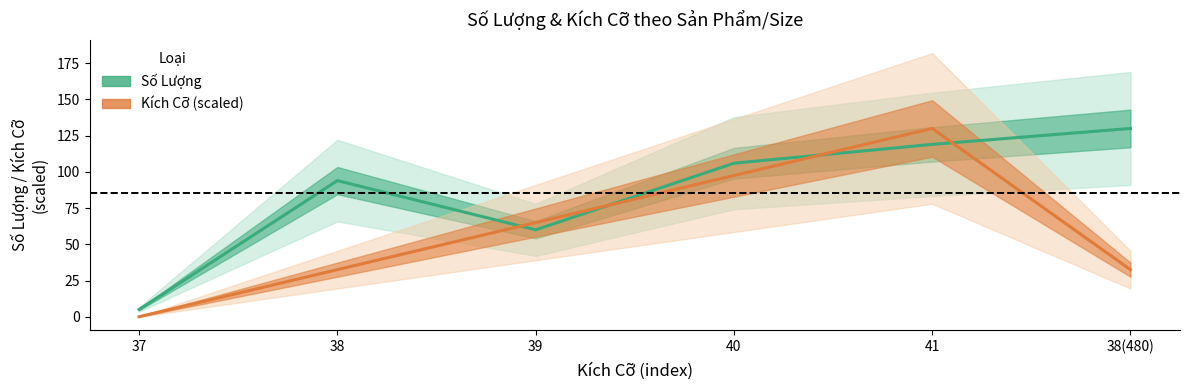

At which category does Kích Cỡ (scaled) reach its first local peak?

41